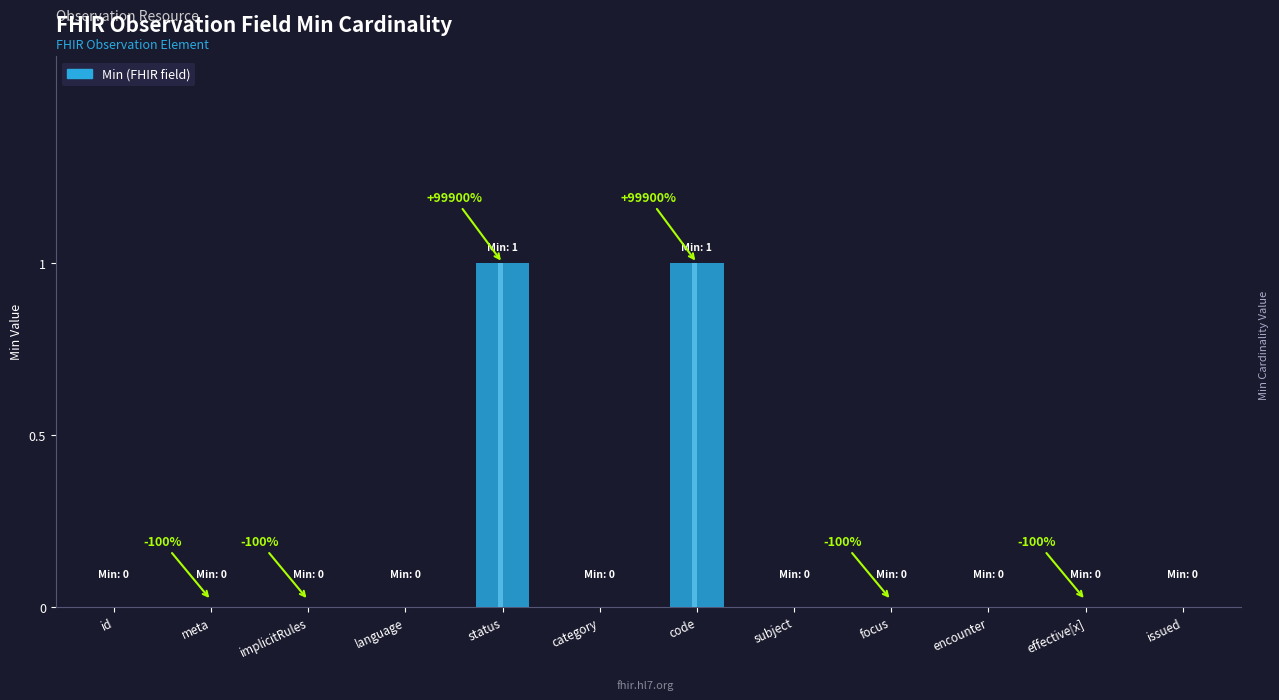

The chart shows a value of -1 at implicitRules. True or false?

False